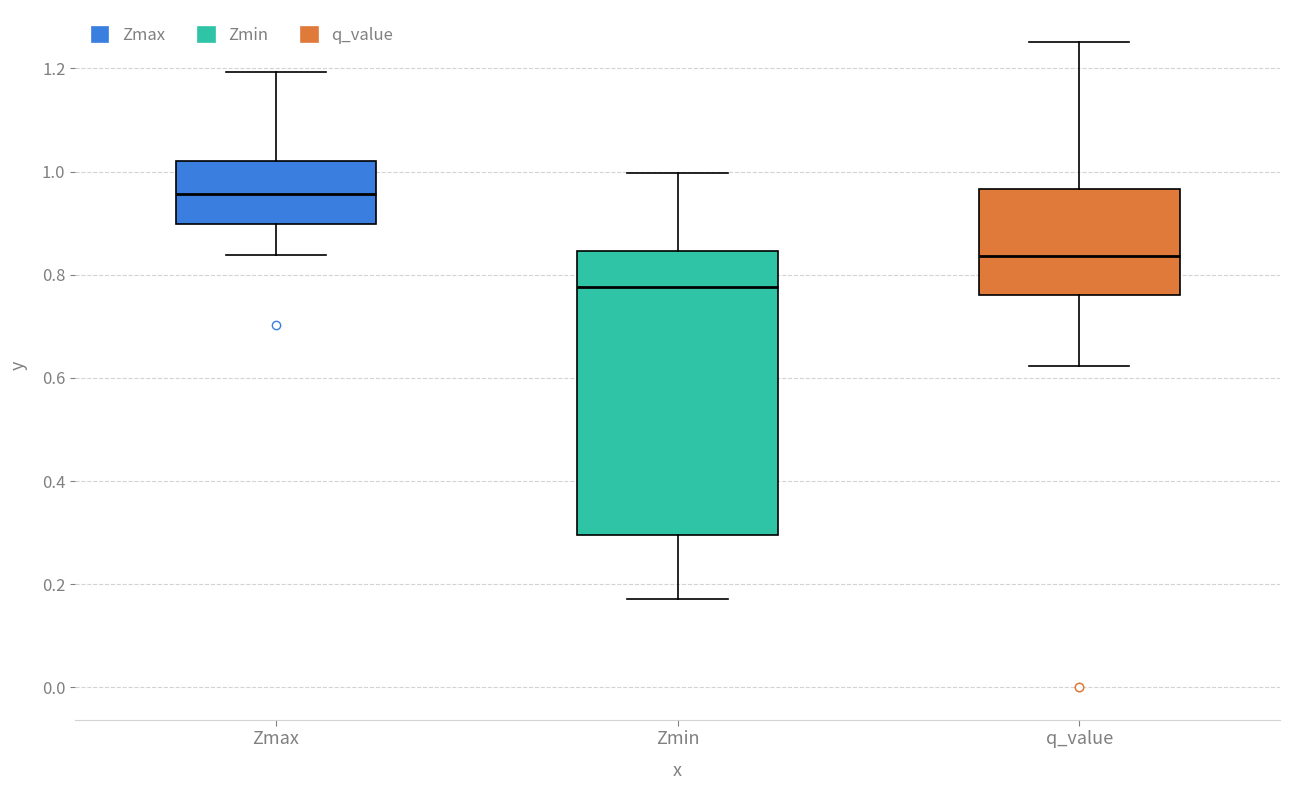

Reading left to right, read every box against the y-axis: the position of its median line, the range the box covers, and the ends of its whiskers. The values are not printed on the chart, so give them approximately, as read against the axis.

Zmax: median 0.96, box 0.90 to 1.02, whiskers 0.84 to 1.20
Zmin: median 0.78, box 0.30 to 0.84, whiskers 0.18 to 1.00
q_value: median 0.84, box 0.76 to 0.96, whiskers 0.62 to 1.26